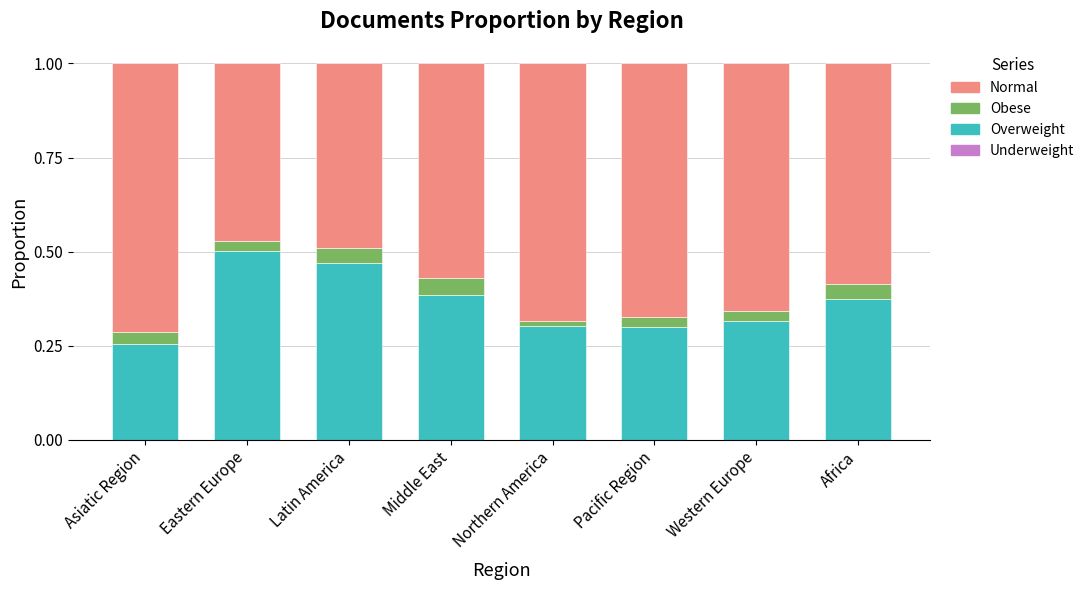

What position from the right is Asiatic Region?

8